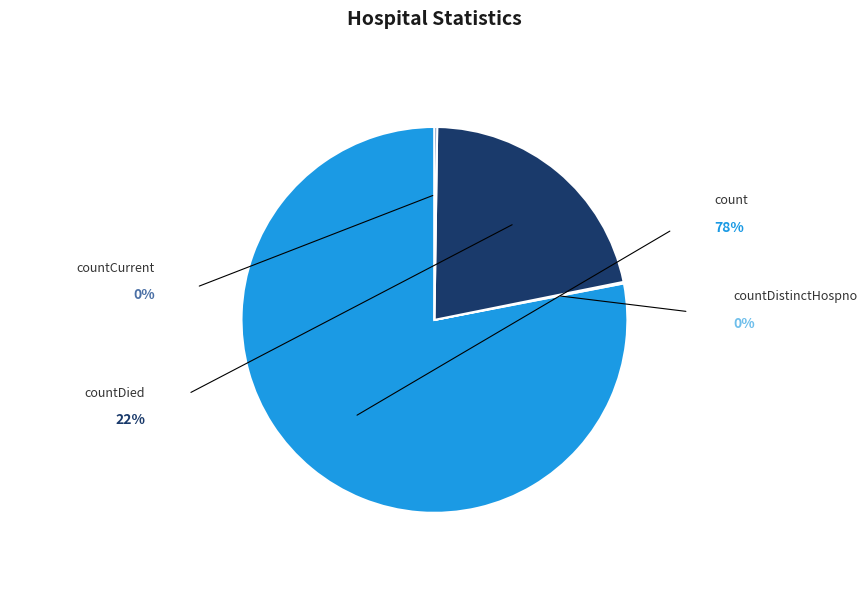

Is it true that countDistinctHospno is 1% of the pie?

False